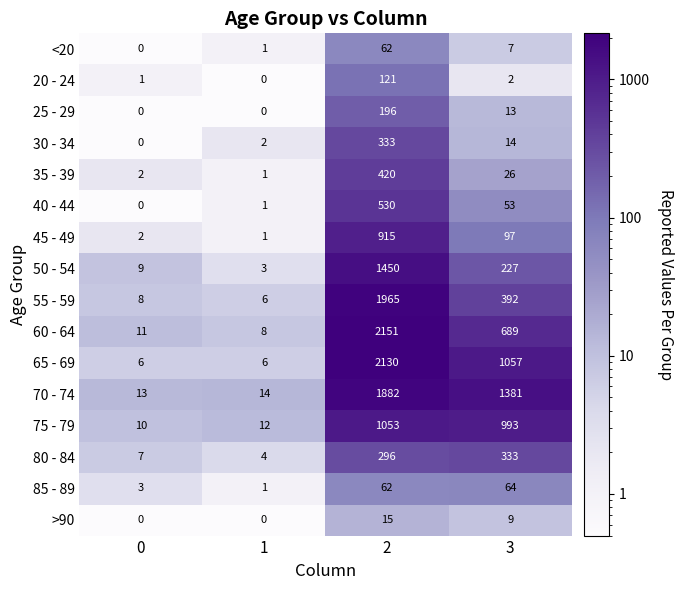

What is the spread (max minus min) of values at 0?

13